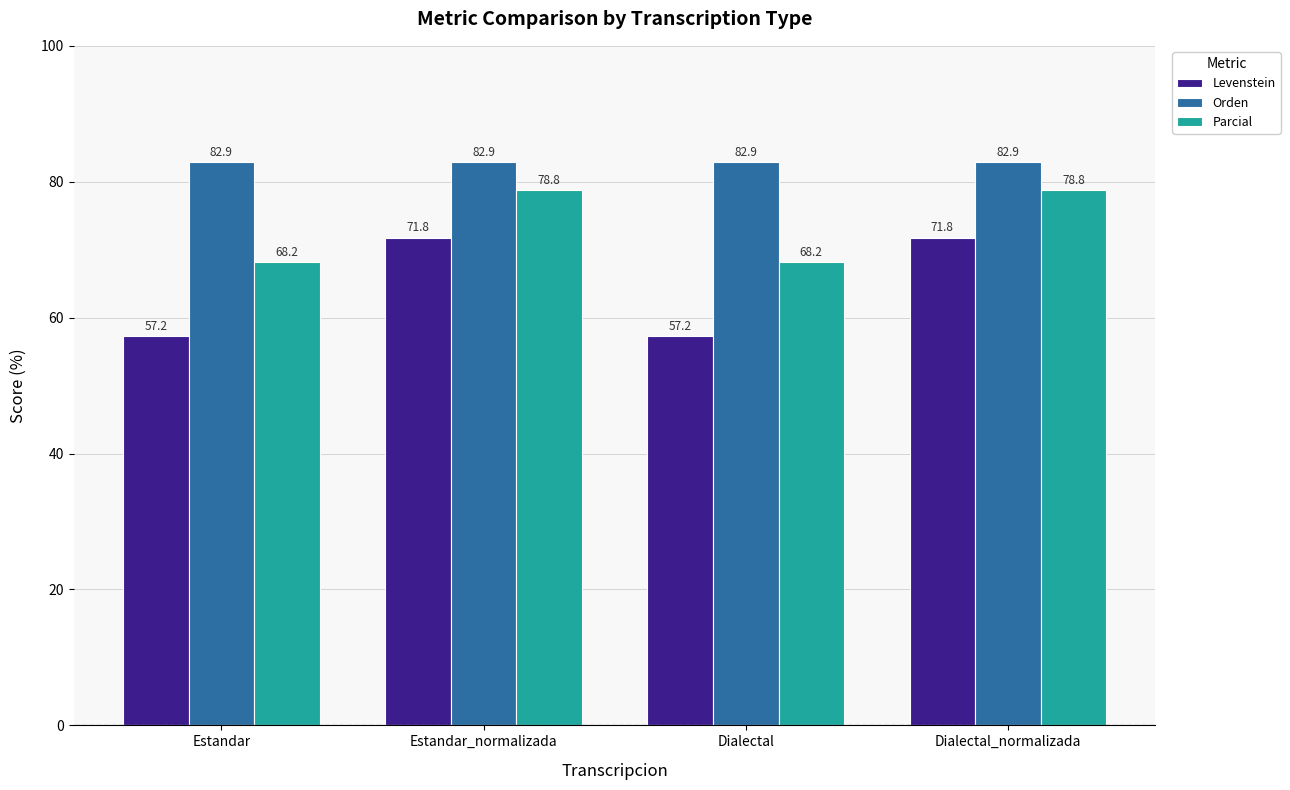

At how many categories does at least one series exceed 81?

4